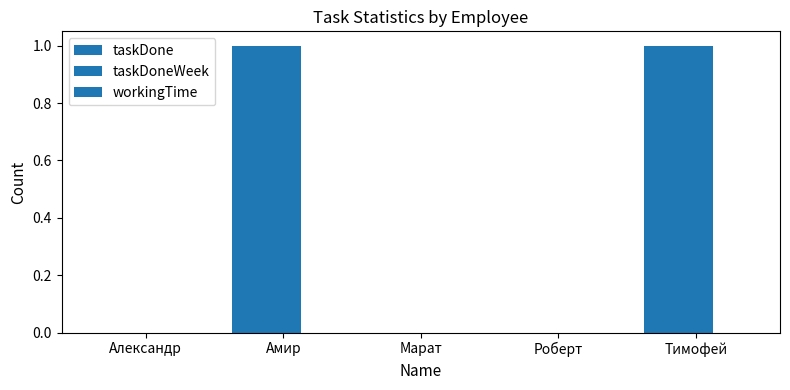

Count the number of data series in this chart.

2